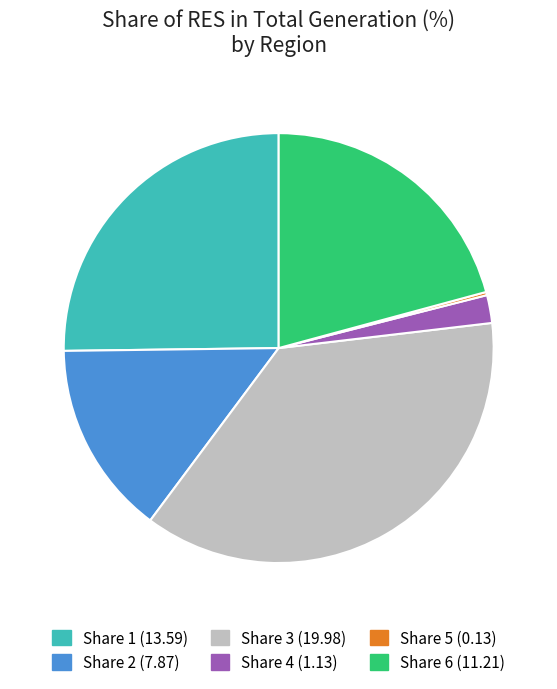

Does any single category account for the majority?

No